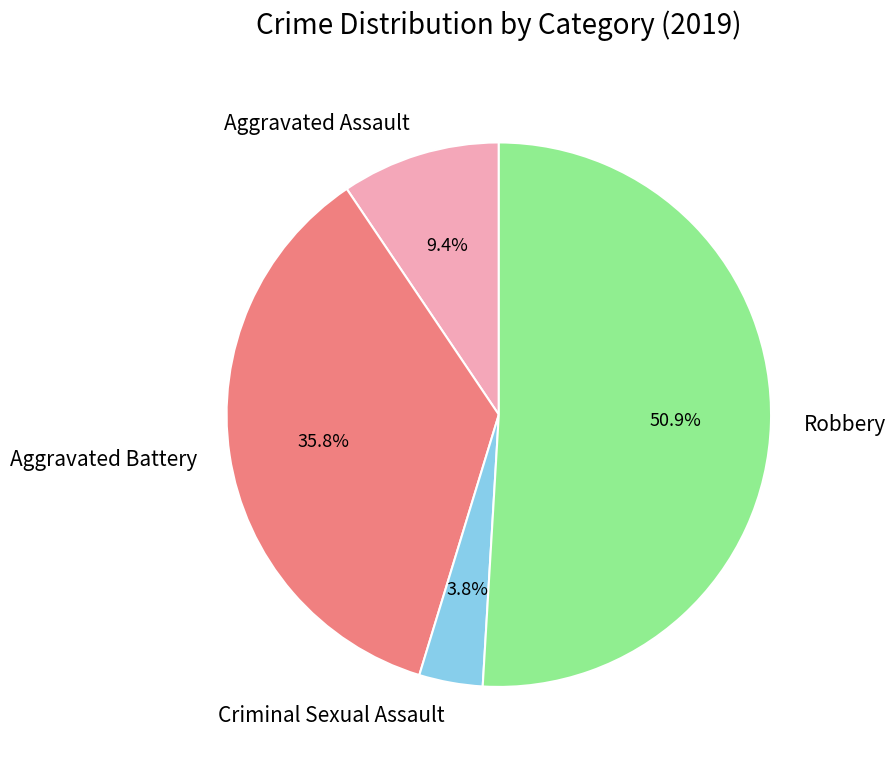

Which slice is the smallest?

Criminal Sexual Assault